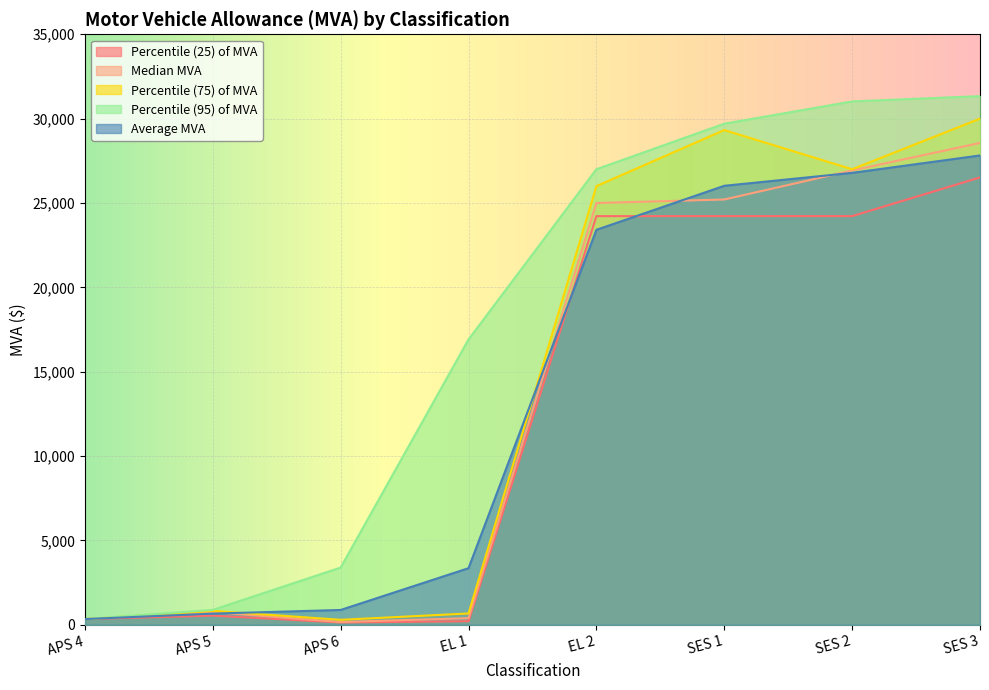

Which series changed the most between APS 5 and SES 2?

Percentile (95) of MVA